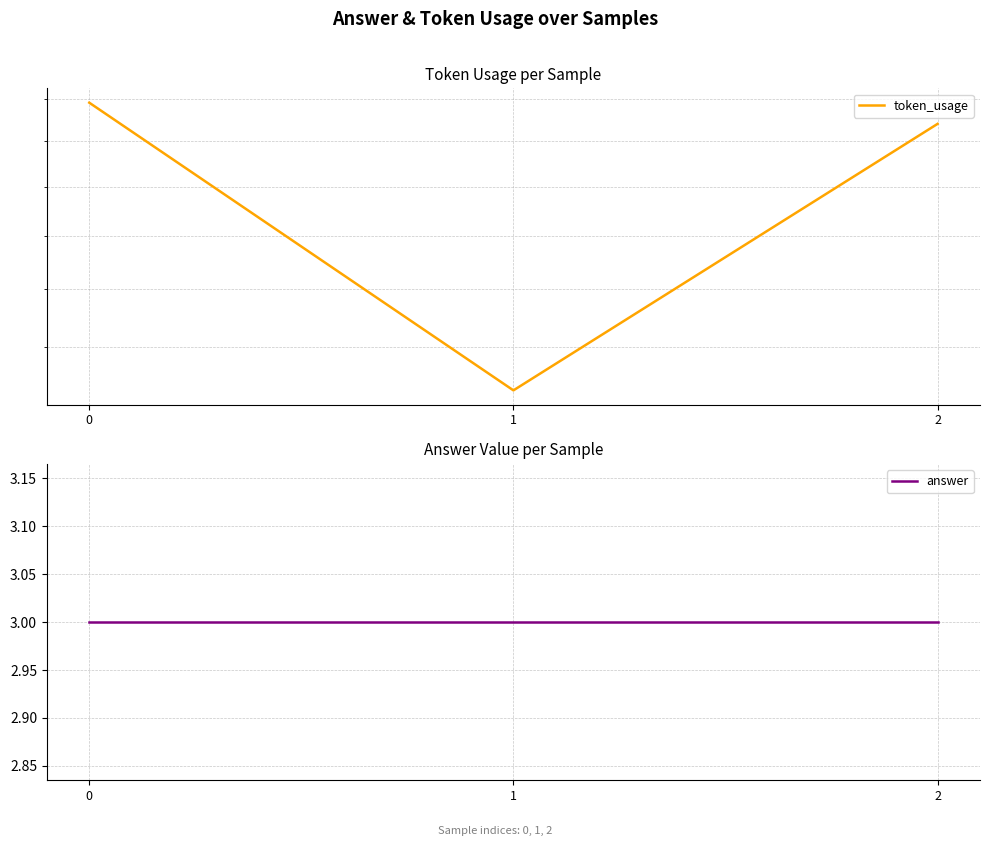

What are all the series names shown in the legend?

token_usage, answer